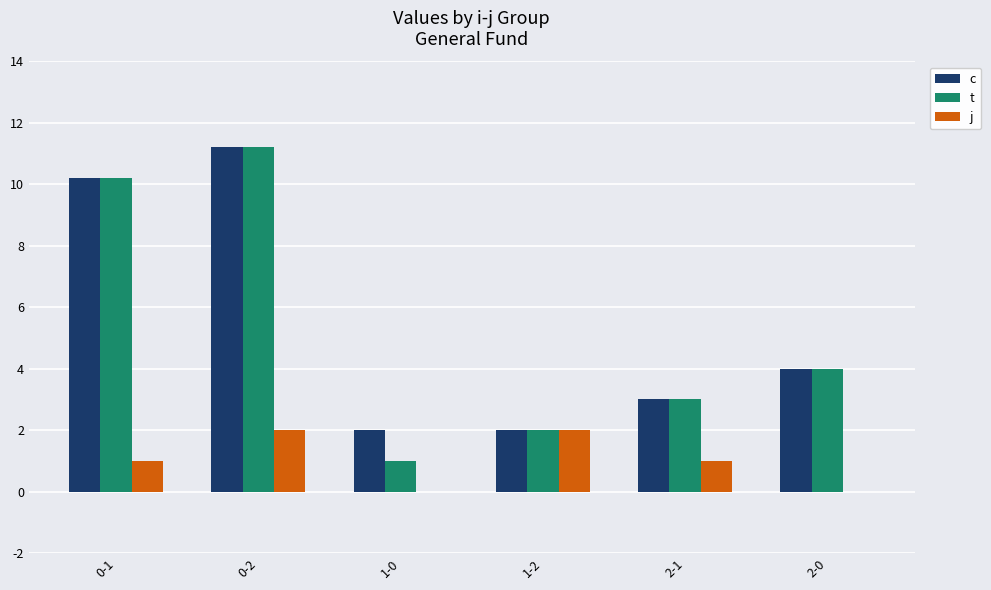

True or false: t has a value of 1.2 at 2-1.

False